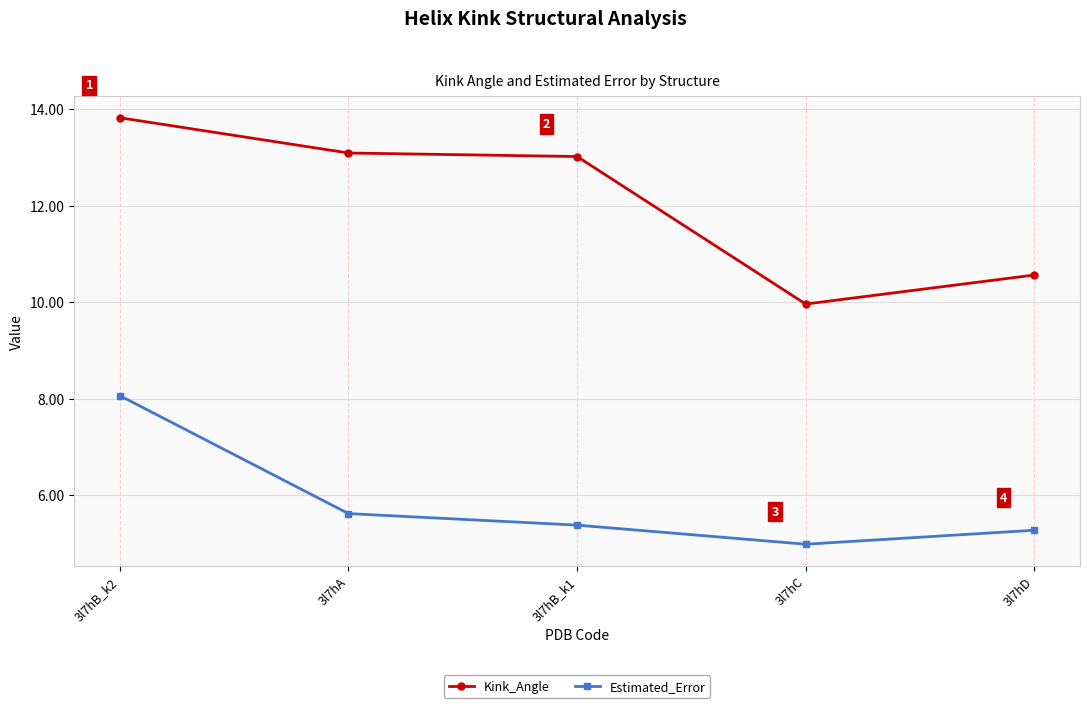

What is the value of the Kink_Angle point at the 1st from the left?

13.8